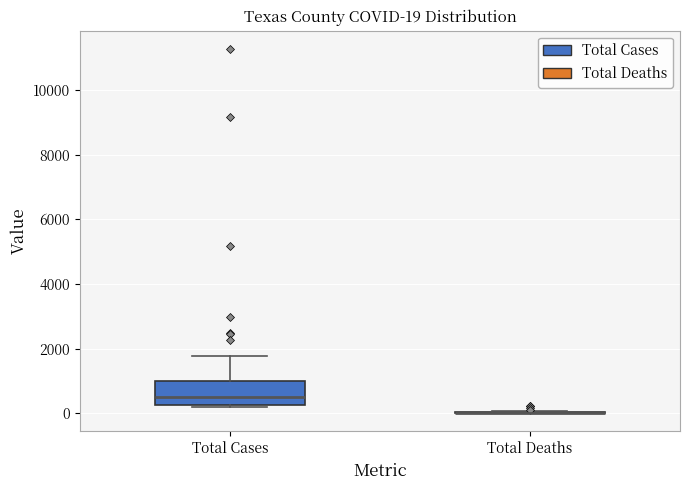

Comparing the boxes themselves (not the whiskers), which one is the tallest?

Total Cases